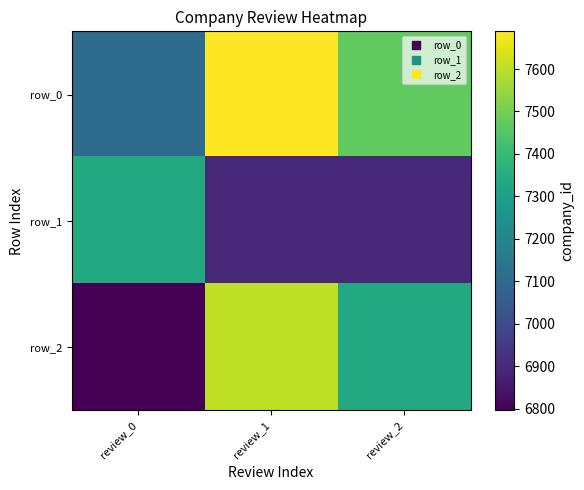

Is it true that row_2 equals 7339.1 at review_2?

True